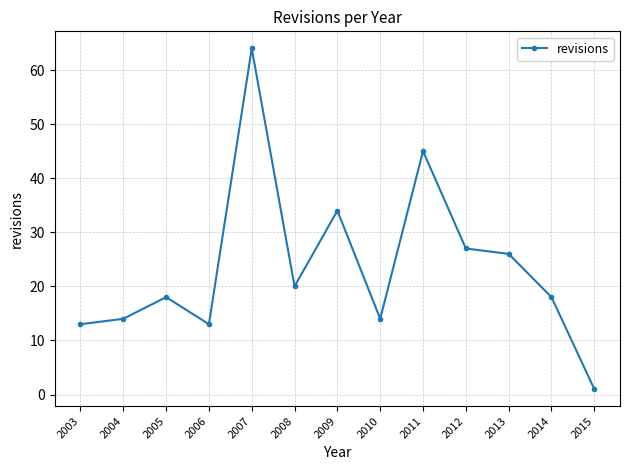

Which has a higher value, 2008 or 2003?

2008